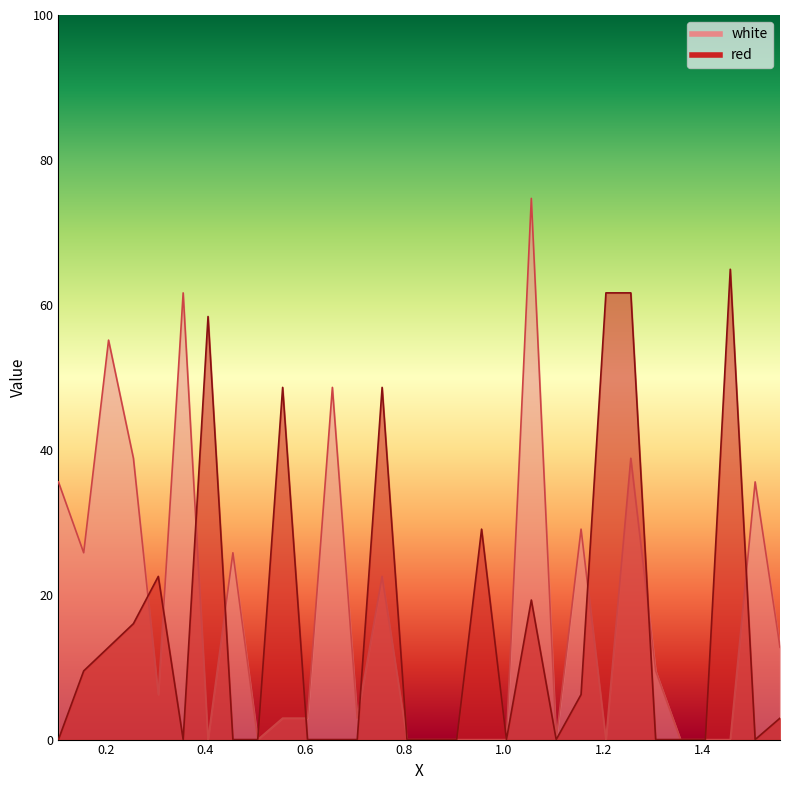

Reading left to right, transcribe all the data shown in this chart.

white: 35.6	25.8	55.1	38.8	6.2	61.7	0.0	25.8	0.0	3.0	3.0	48.6	3.0	22.5	0.0	0.0	0.0	0.0	0.0	74.7	0.0	29.0	0.0	38.8	9.5	0.0	0.0	0.0	35.6	12.7
red: 0.0	9.5	12.7	16.0	22.5	0.0	58.4	0.0	0.0	48.6	0.0	0.0	0.0	48.6	0.0	0.0	0.0	29.0	0.0	19.3	0.0	6.2	61.7	61.7	0.0	0.0	0.0	64.9	0.0	3.0